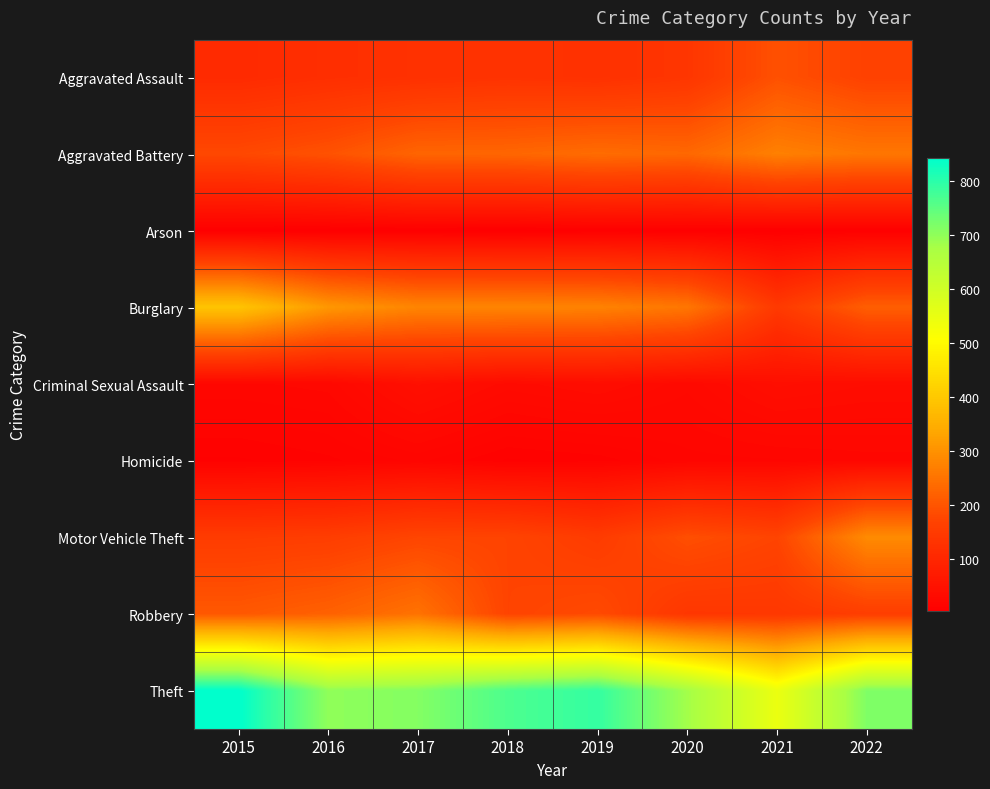

At which category is the sum across all series the highest?

2015